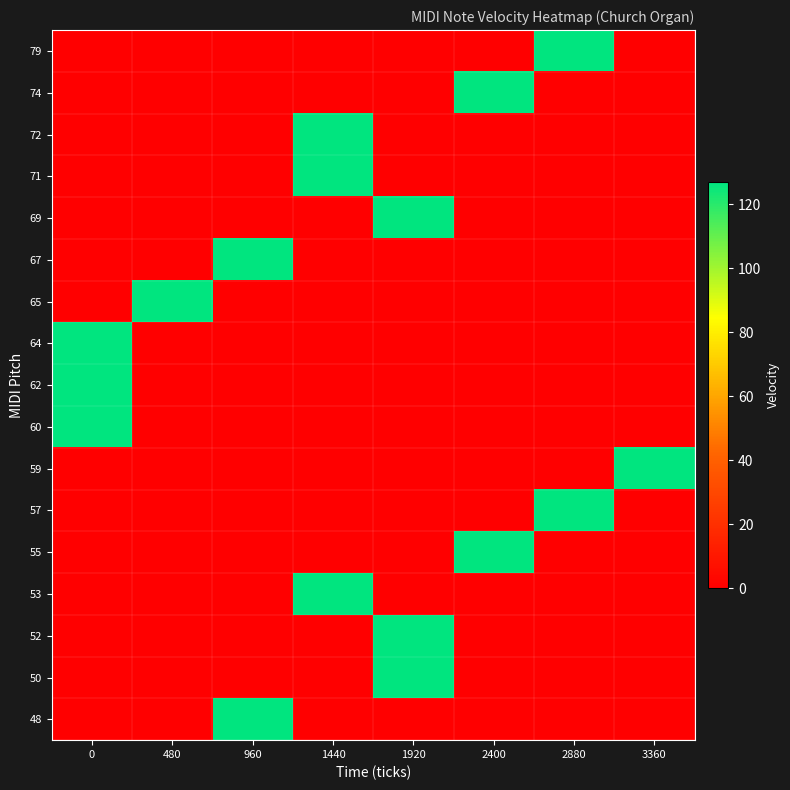

Reading right to left, transcribe all the data shown in this chart.

row_0: 3360=0	2880=0	2400=0	1920=0	1440=0	960=127	480=0	0=0
row_1: 3360=0	2880=0	2400=0	1920=127	1440=0	960=0	480=0	0=0
row_2: 3360=0	2880=0	2400=0	1920=127	1440=0	960=0	480=0	0=0
row_3: 3360=0	2880=0	2400=0	1920=0	1440=127	960=0	480=0	0=0
row_4: 3360=0	2880=0	2400=127	1920=0	1440=0	960=0	480=0	0=0
row_5: 3360=0	2880=127	2400=0	1920=0	1440=0	960=0	480=0	0=0
row_6: 3360=127	2880=0	2400=0	1920=0	1440=0	960=0	480=0	0=0
row_7: 3360=0	2880=0	2400=0	1920=0	1440=0	960=0	480=0	0=127
row_8: 3360=0	2880=0	2400=0	1920=0	1440=0	960=0	480=0	0=127
row_9: 3360=0	2880=0	2400=0	1920=0	1440=0	960=0	480=0	0=127
row_10: 3360=0	2880=0	2400=0	1920=0	1440=0	960=0	480=127	0=0
row_11: 3360=0	2880=0	2400=0	1920=0	1440=0	960=127	480=0	0=0
row_12: 3360=0	2880=0	2400=0	1920=127	1440=0	960=0	480=0	0=0
row_13: 3360=0	2880=0	2400=0	1920=0	1440=127	960=0	480=0	0=0
row_14: 3360=0	2880=0	2400=0	1920=0	1440=127	960=0	480=0	0=0
row_15: 3360=0	2880=0	2400=127	1920=0	1440=0	960=0	480=0	0=0
row_16: 3360=0	2880=127	2400=0	1920=0	1440=0	960=0	480=0	0=0